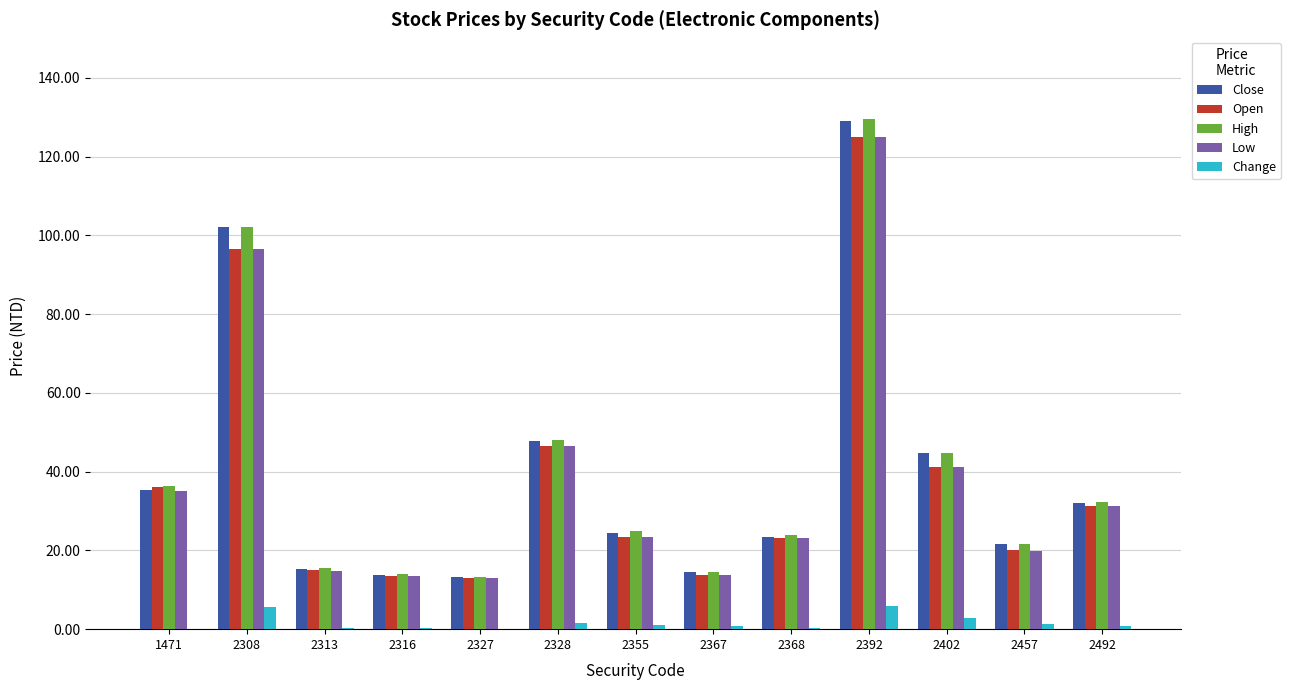

At which label is Close closest to 71?

2328